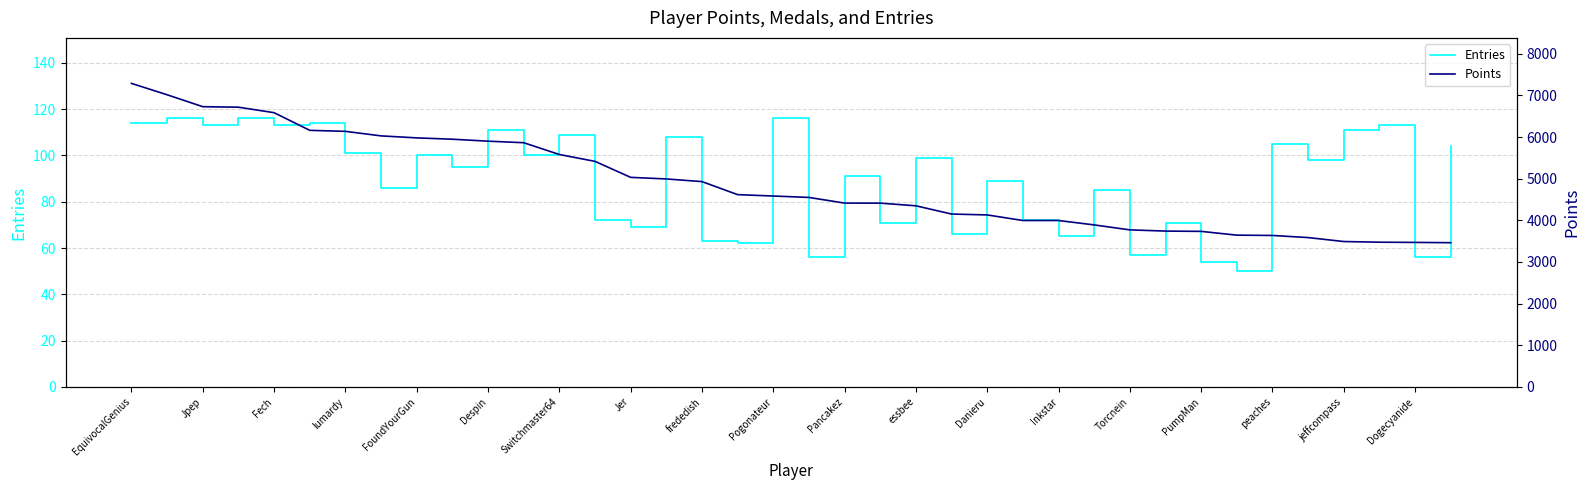

True or false: Entries has a value of 180 at Switchmaster64.

False